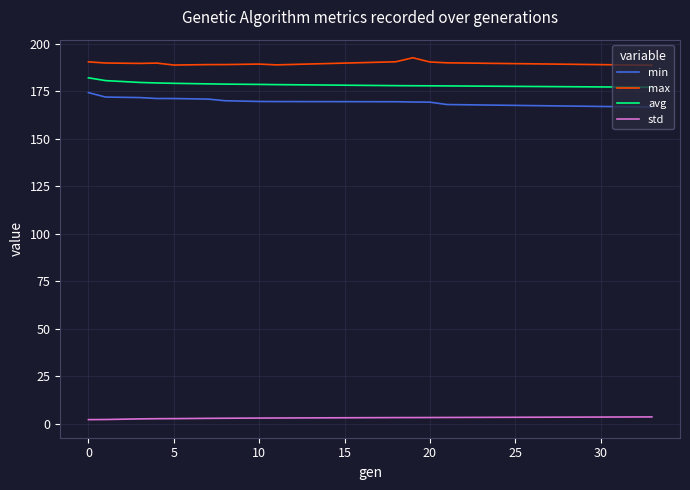

What is the difference between the maximum and minimum values in the min series?

7.6